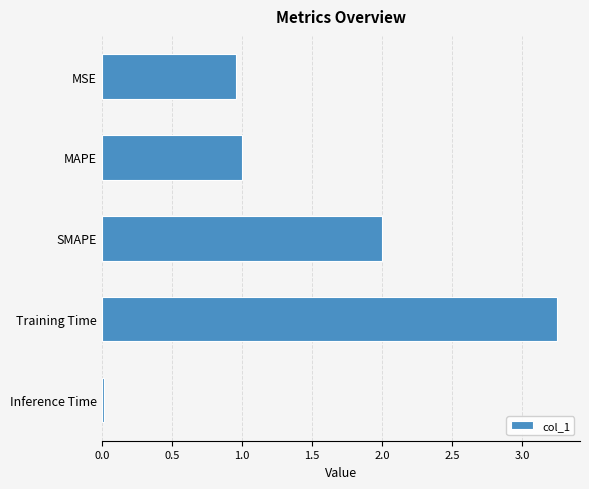

What is the sum of all values?

7.2